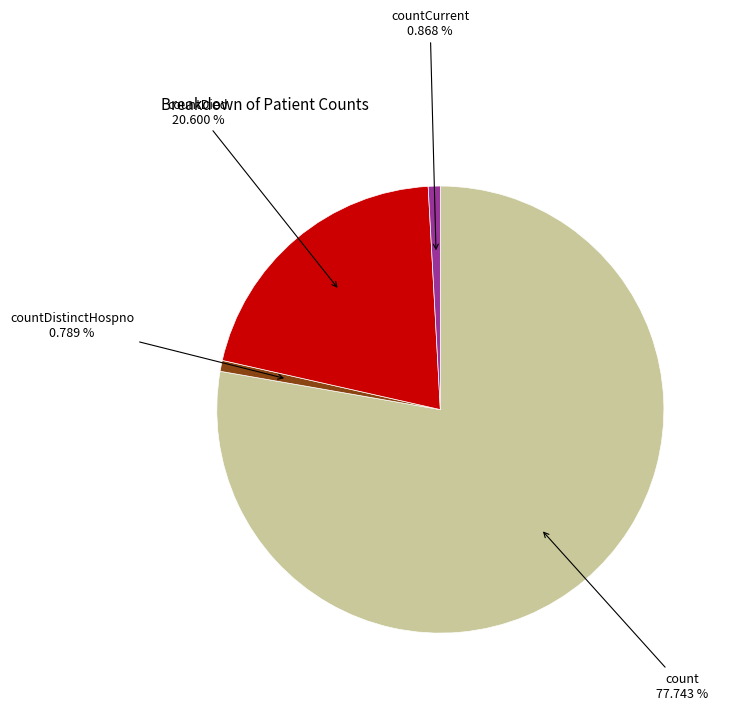

Is there a majority slice in this chart?

Yes